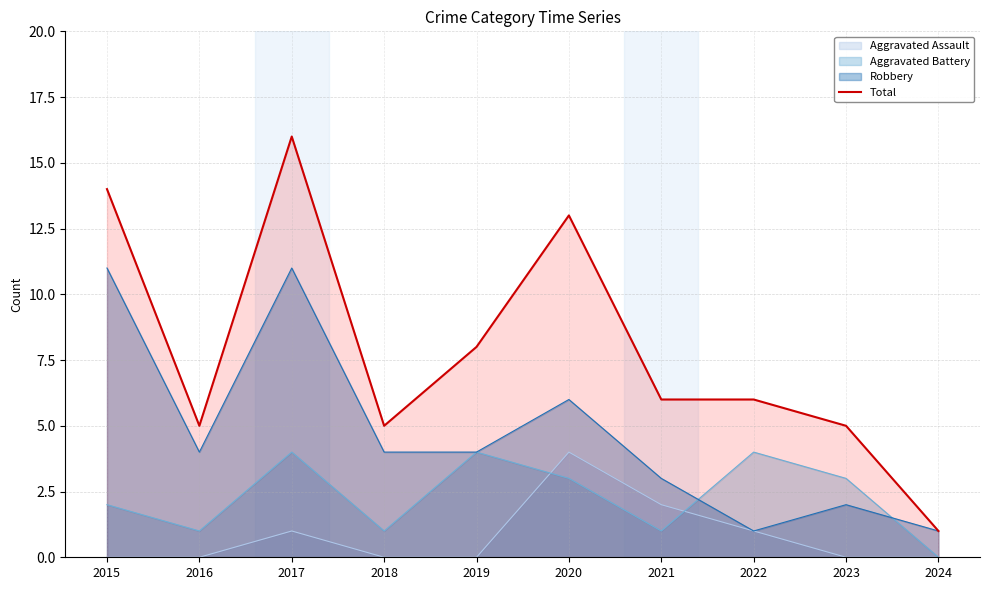

At which label is the value closest to 8?

2019